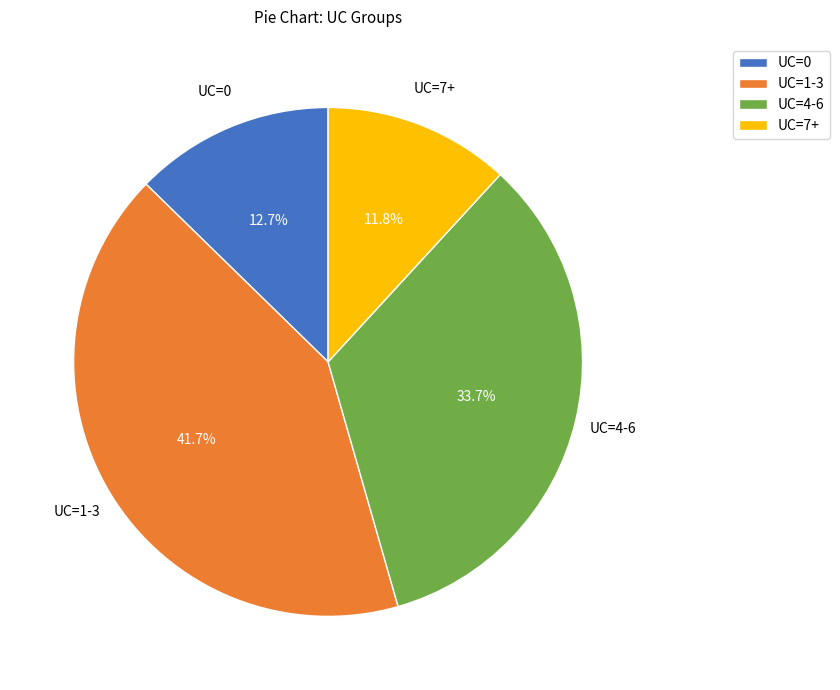

How many segments does this pie chart have?

4